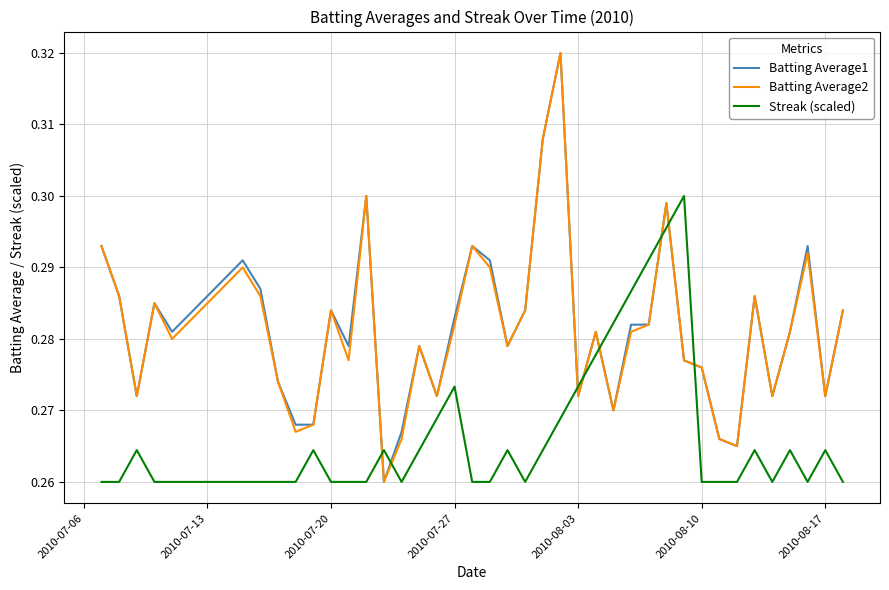

Which series ends up on top after the final intersection of Streak (scaled) and Batting Average1?

Batting Average1